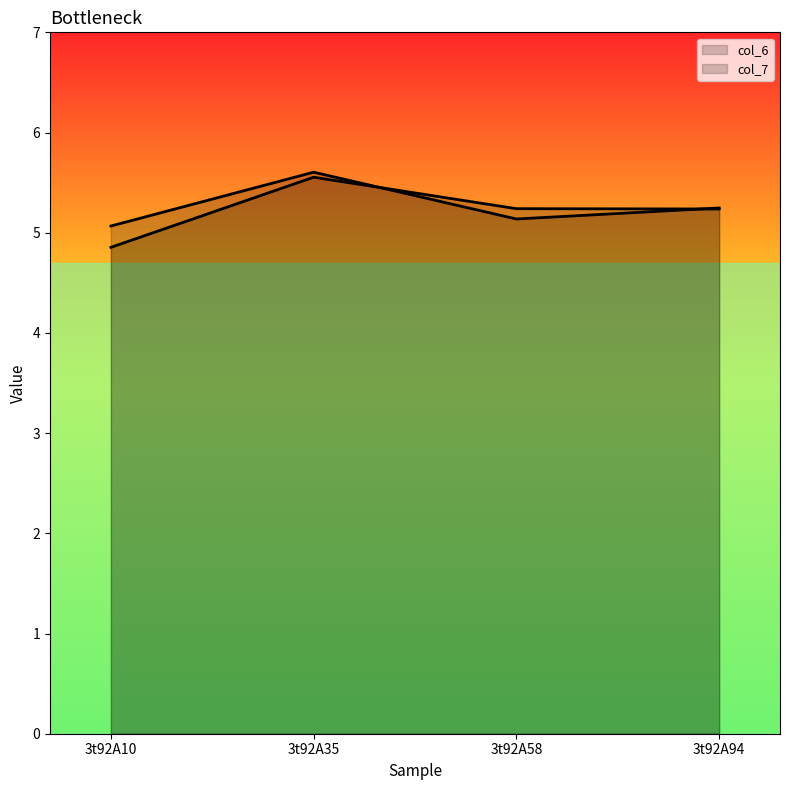

What is the difference between the maximum and minimum values in the col_6 series?

0.5